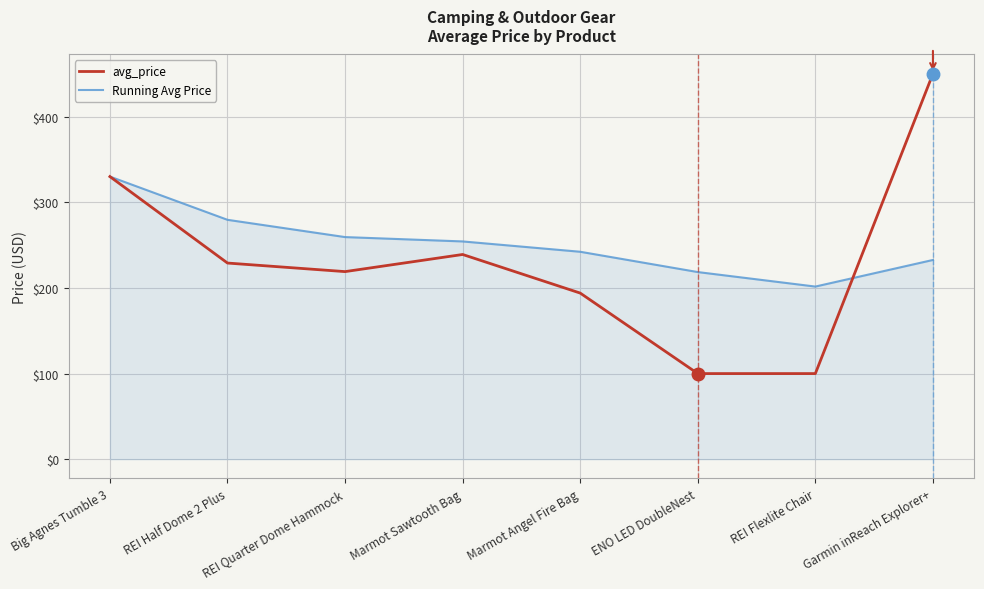

The value of avg_price at REI Half Dome 2 Plus is 326.2. True or false?

False